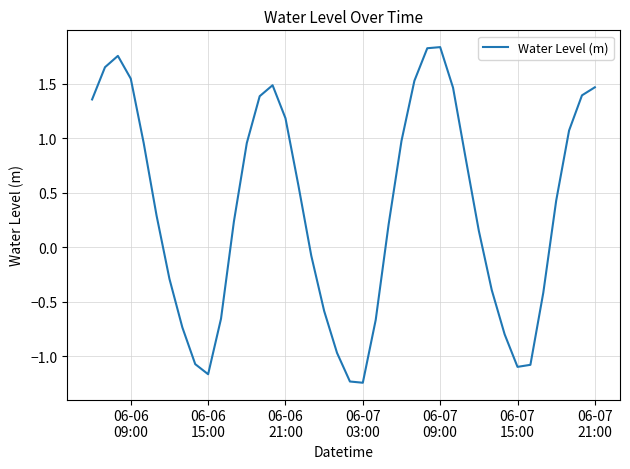

How many categories are shown in the chart?

40